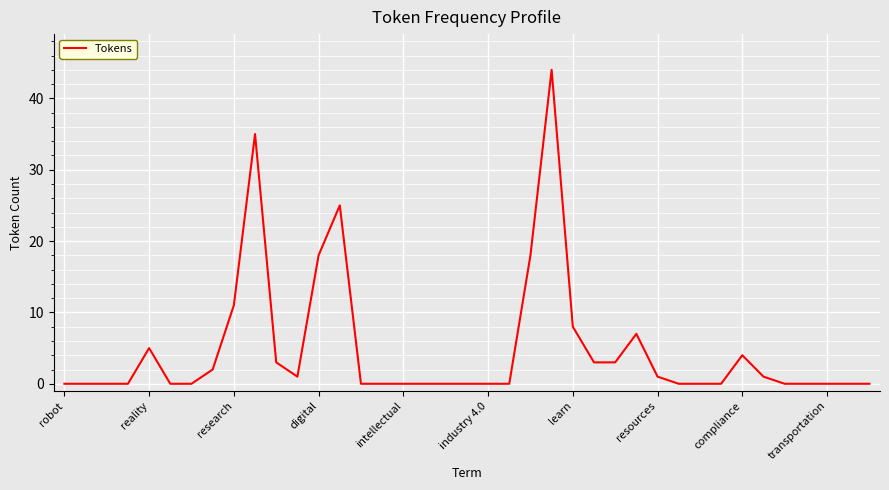

What is the maximum value shown in the chart?

44